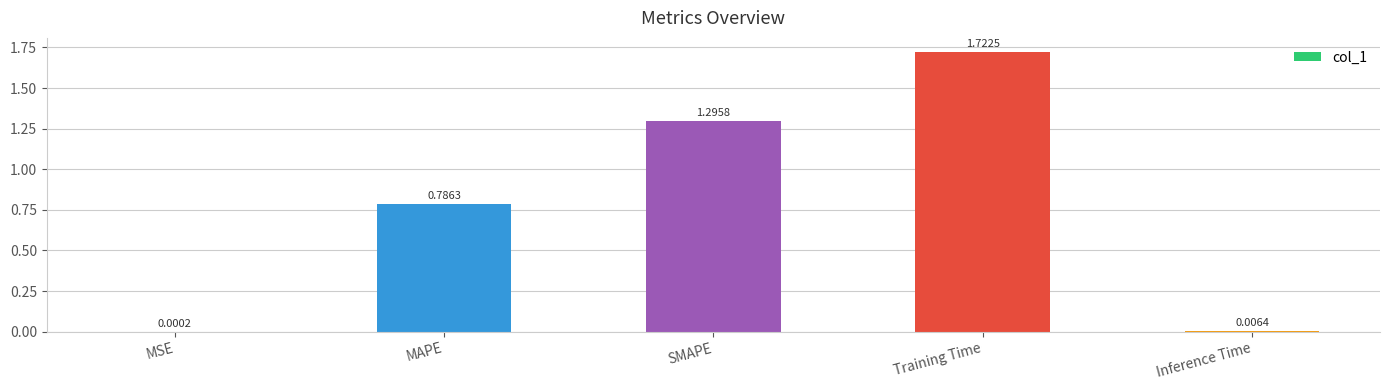

Are the bars horizontal?

No